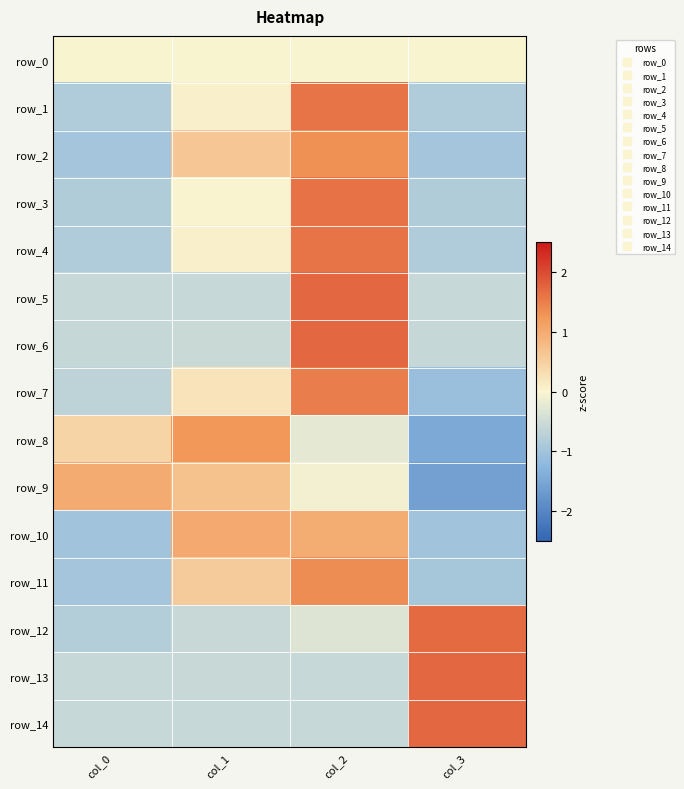

What is the total value across all series at col_3?

-5.6